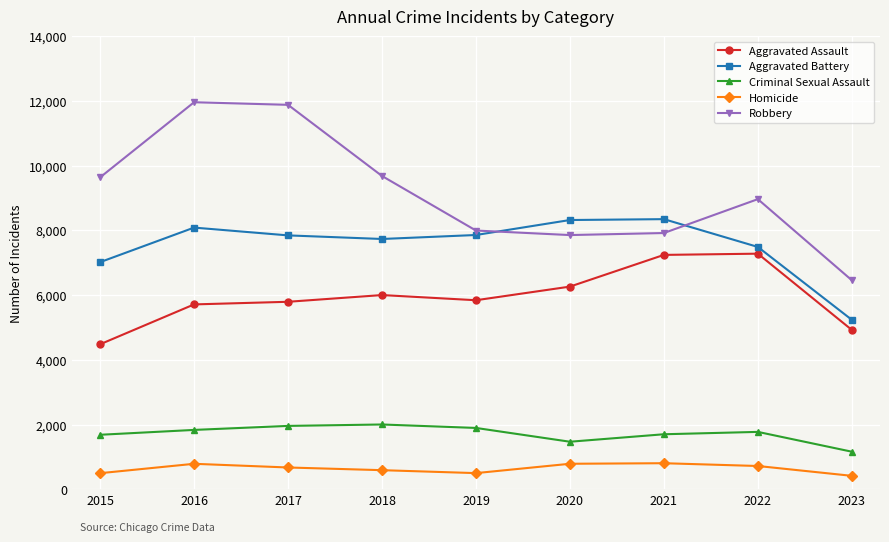

Count the number of categories in the chart.

9